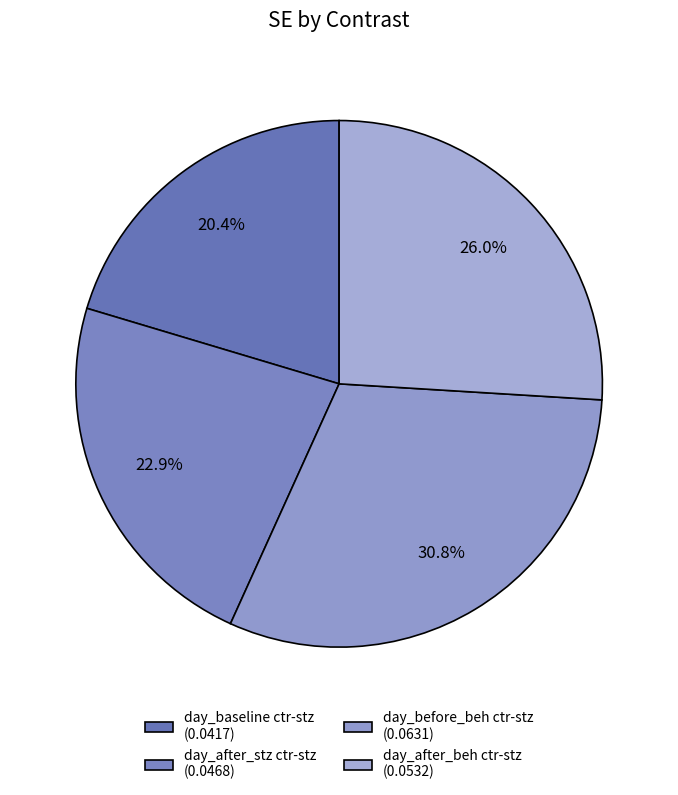

Does day_baseline ctr-stz account for over 50% of the chart?

No